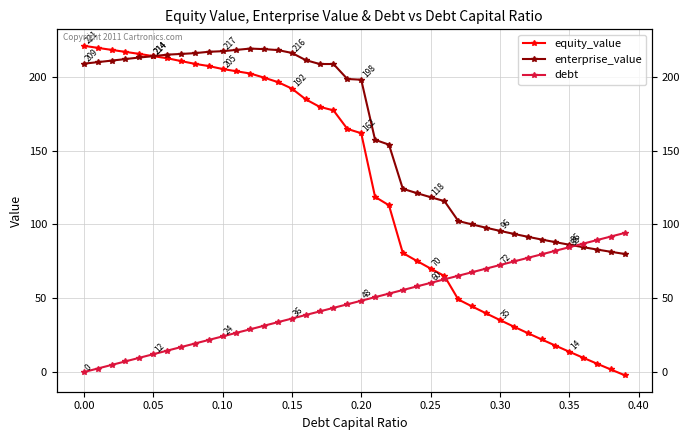

What is the smallest value displayed?

-2.1